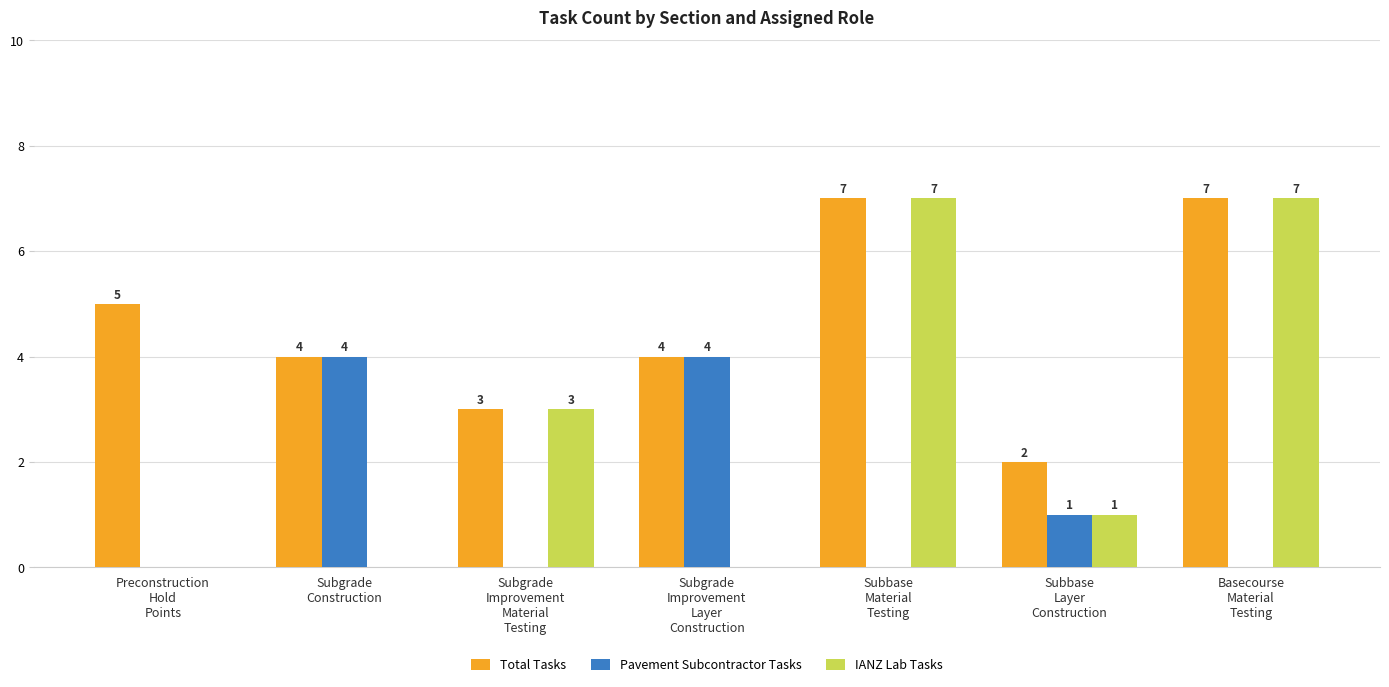

How many Pavement Subcontractor Tasks values are between 0 and 4?

7